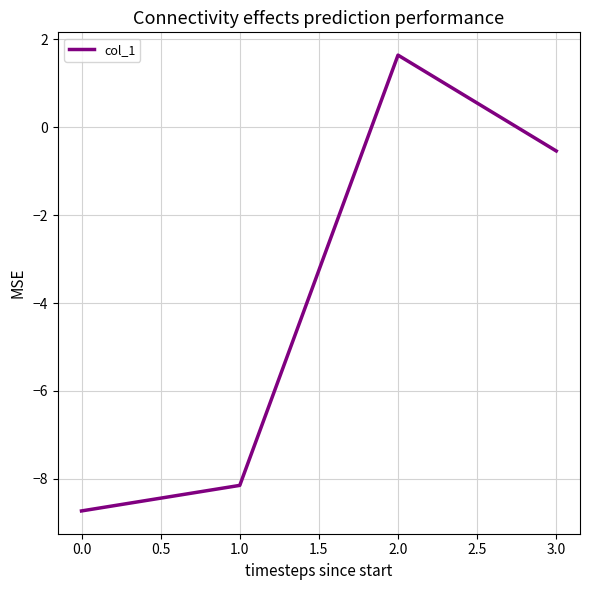

How many lines are shown in the chart?

1